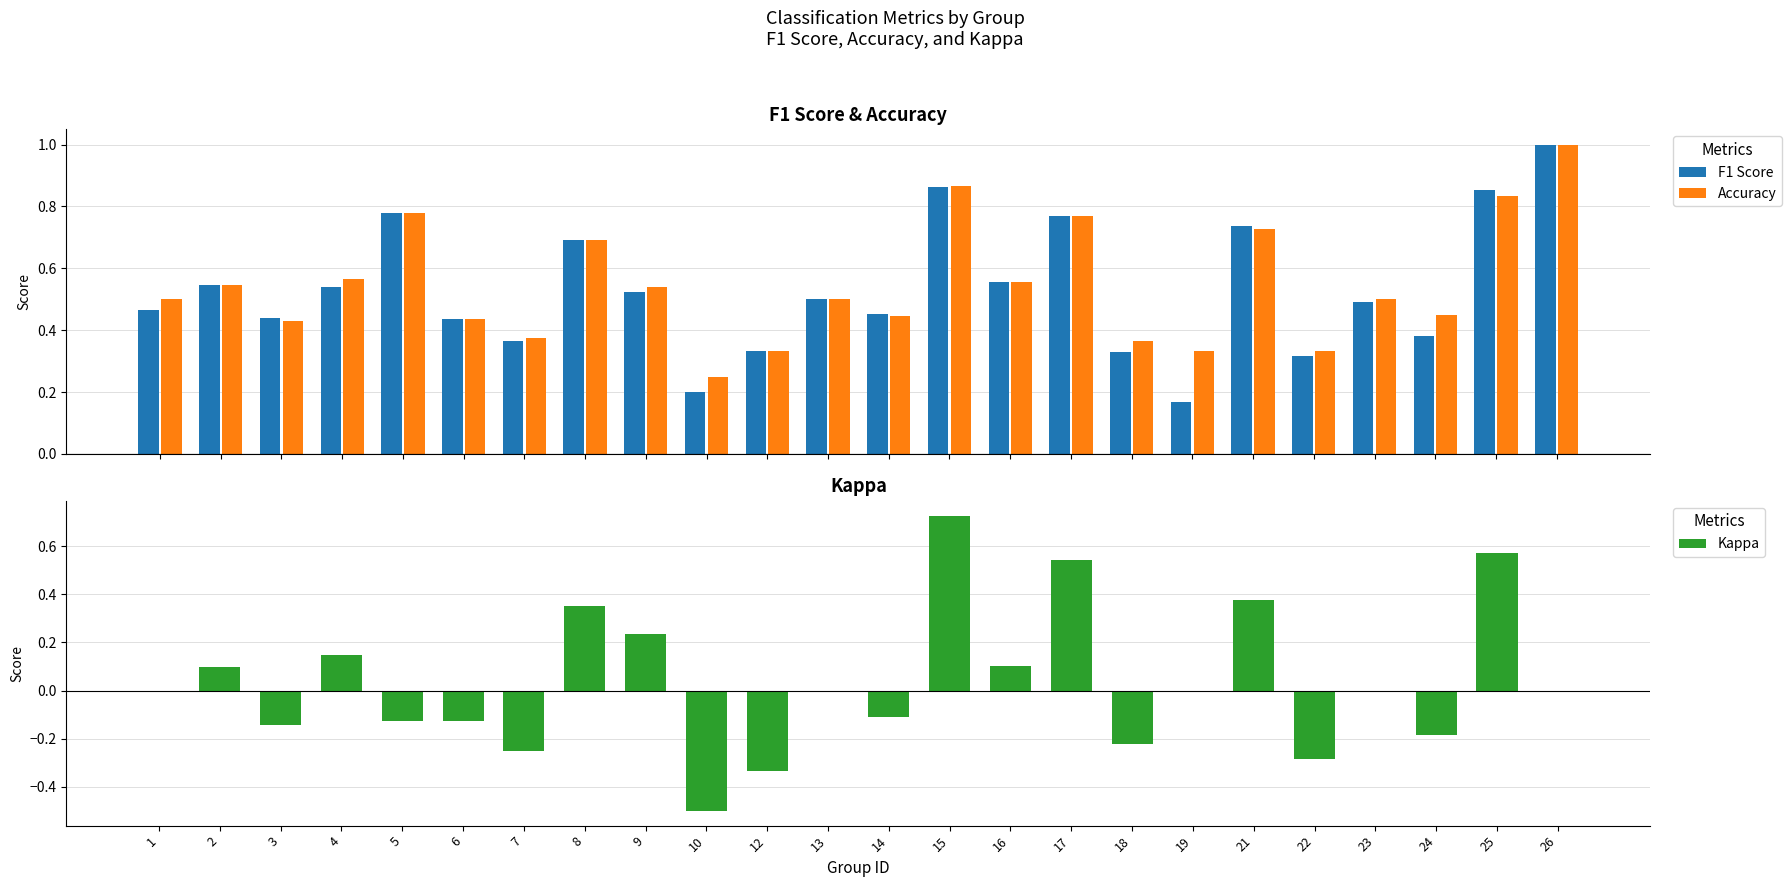

The value of Accuracy at 13 is 0.5. True or false?

True